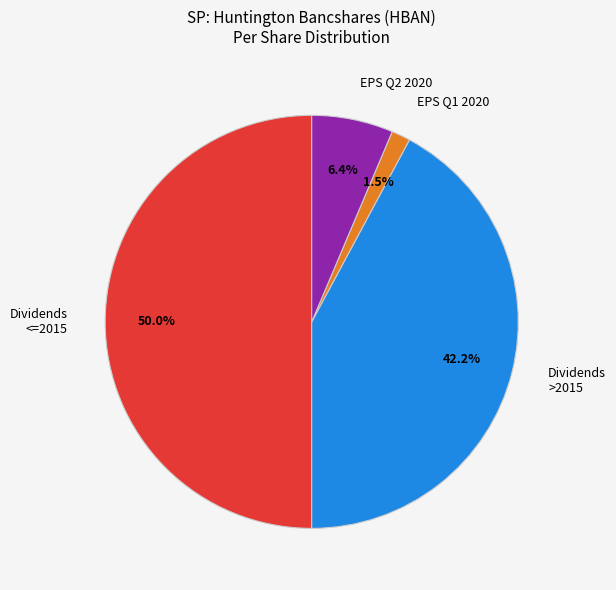

Does EPS Q2 2020 represent more than half of the total?

No